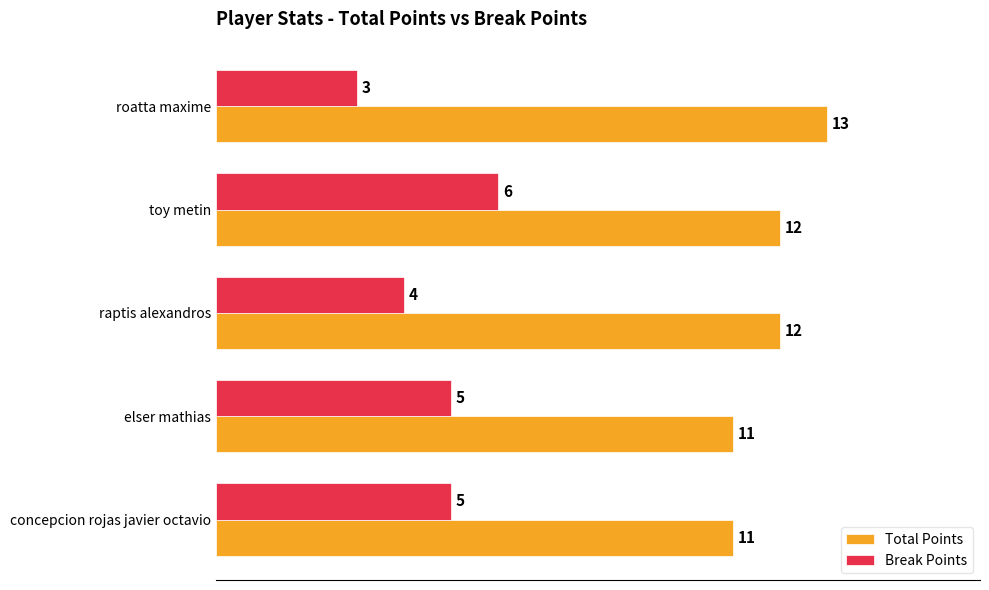

At elser mathias, list the series in order from largest to smallest.

Total Points, Break Points